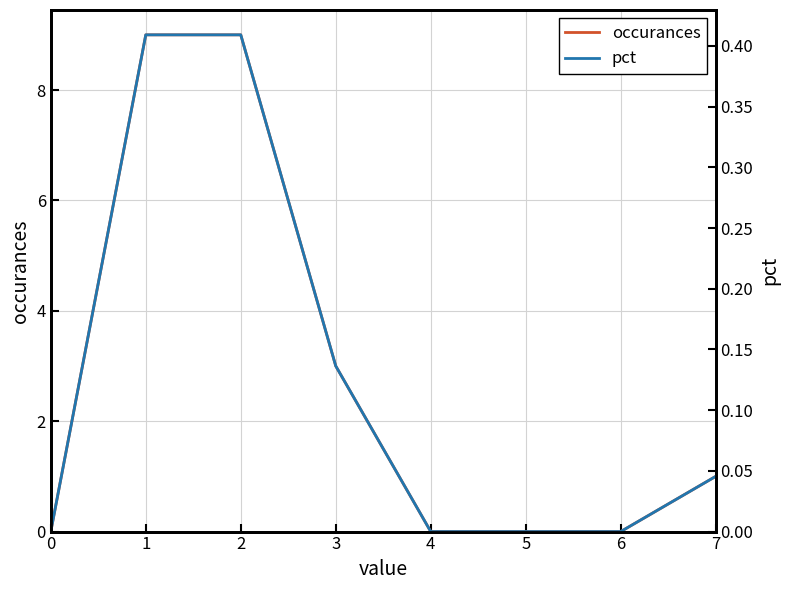

Rank the series by their maximum value, from lowest to highest.

pct, occurances